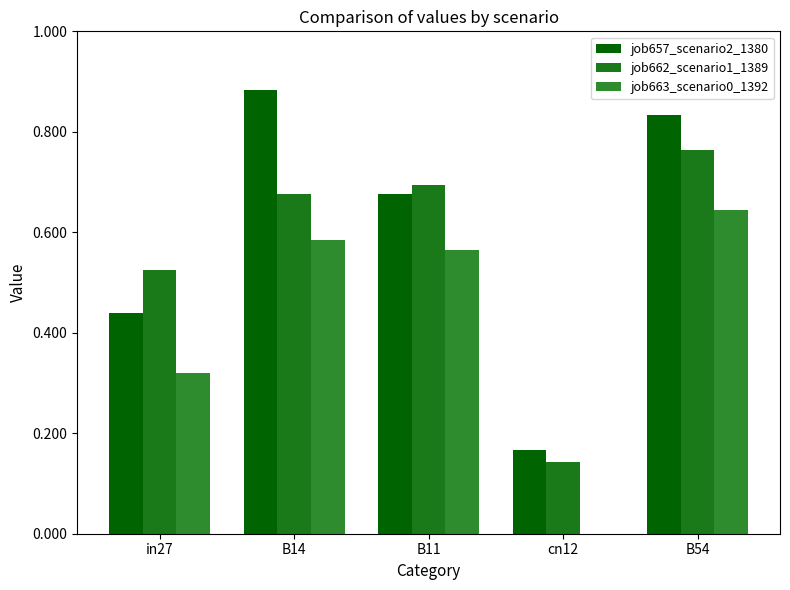

Reading left to right, what are all the values shown in this chart?

job657_scenario2_1380: in27=0.4	B14=0.9	B11=0.7	cn12=0.2	B54=0.8
job662_scenario1_1389: in27=0.5	B14=0.7	B11=0.7	cn12=0.1	B54=0.8
job663_scenario0_1392: in27=0.3	B14=0.6	B11=0.6	cn12=0.0	B54=0.6